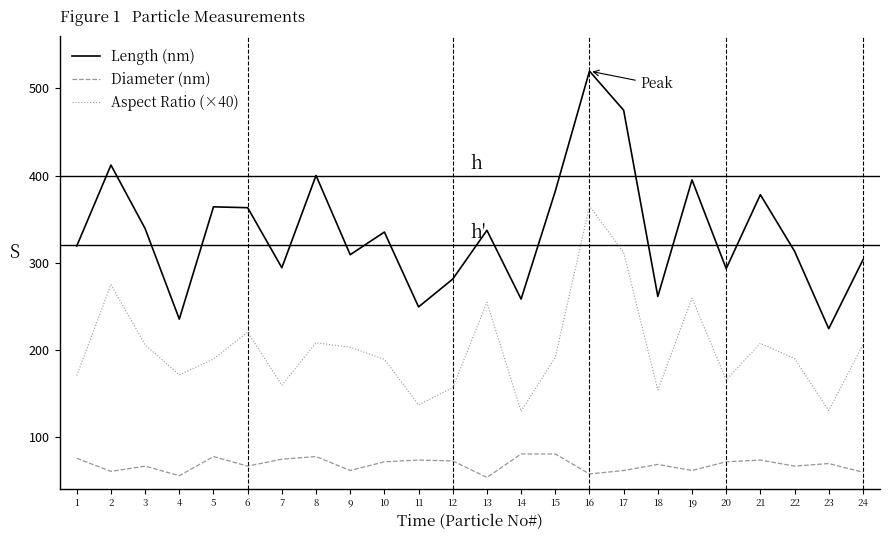

What is the difference between the Length (nm) values at 17 and 3?

136.0